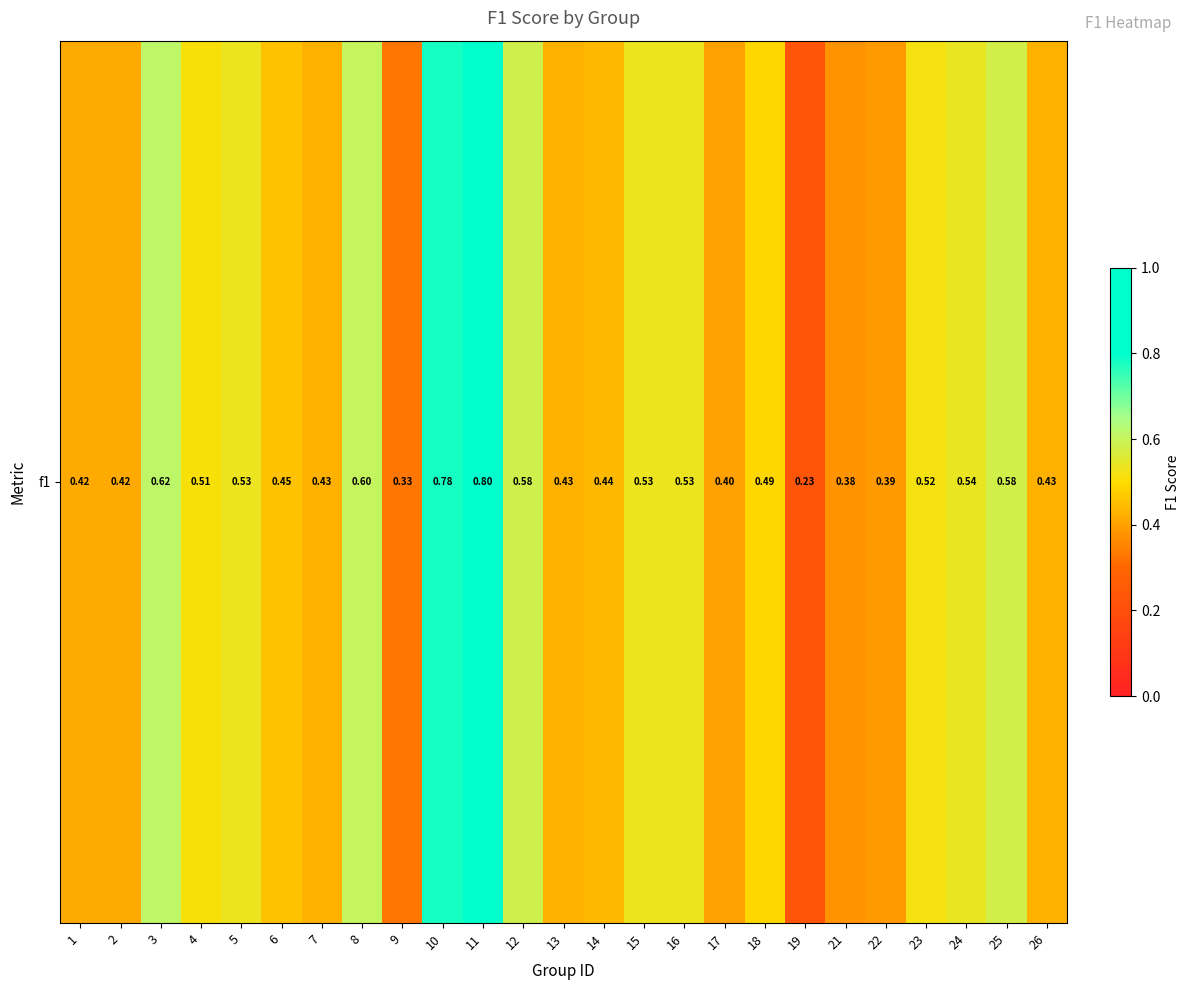

What is the change in value from 11 to 21?

-0.4